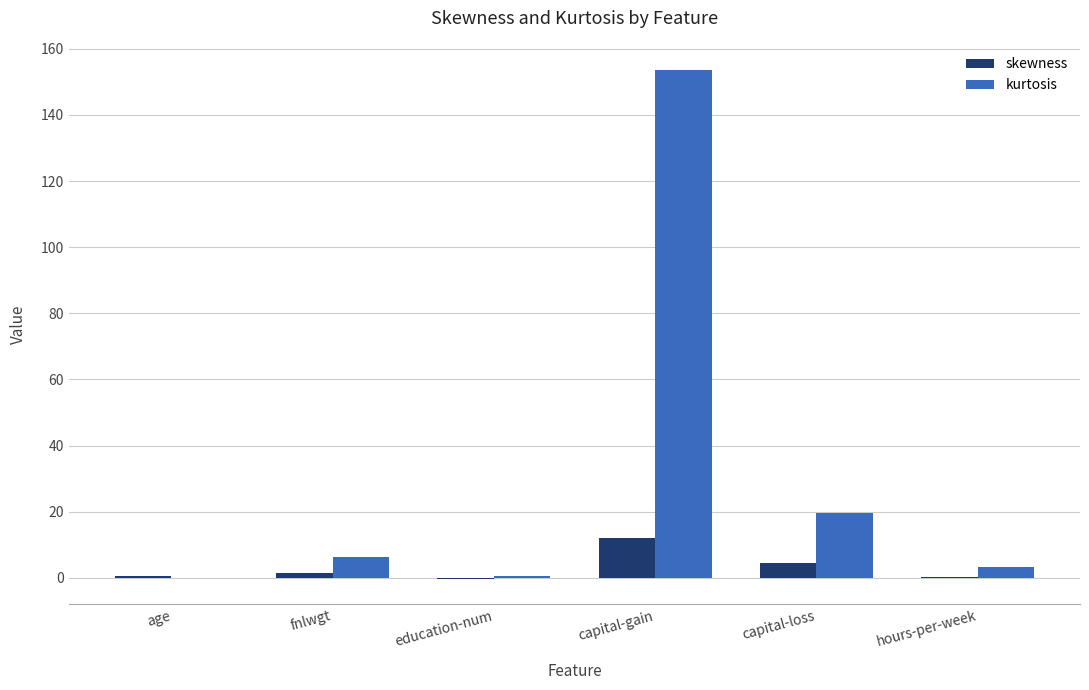

At which label does kurtosis reach its peak?

capital-gain